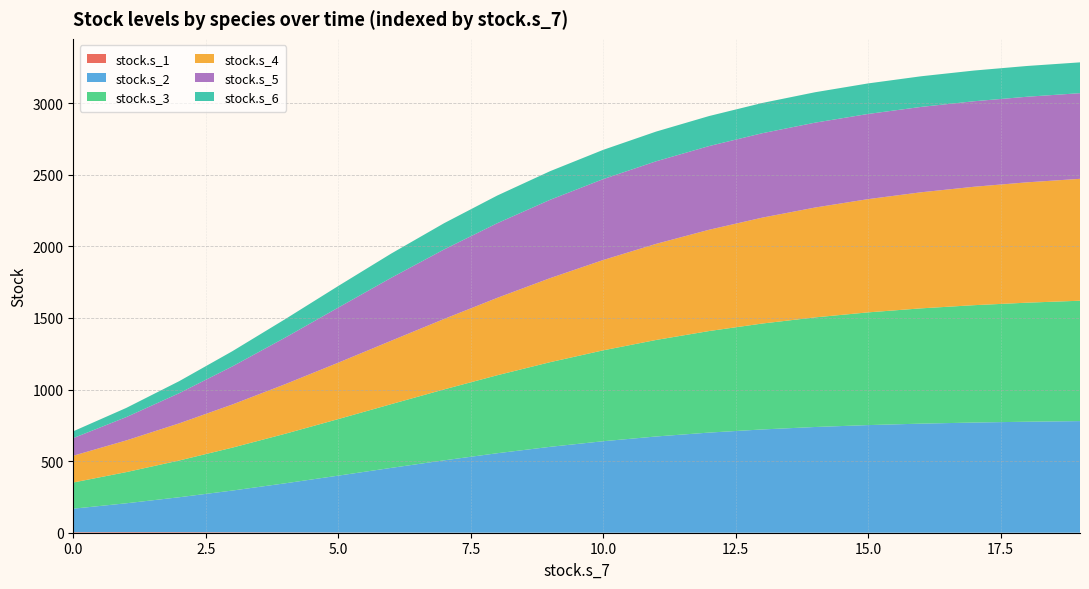

Reading left to right, transcribe all the data shown in this chart.

stock.s_1: 0=3.5	1=4.0	2=3.6	3=2.7	4=1.9	5=1.2	6=0.7	7=0.3	8=0.2	9=0.1	10=0.0	11=0.0	12=0.0	13=0.0	14=0.0	15=0.0	16=0.0	17=0.0	18=0.0	19=0.0
stock.s_2: 0=164.5	1=201.7	2=244.2	3=291.7	4=343.3	5=397.5	6=452.2	7=505.4	8=555.1	9=600.0	10=639.2	11=672.3	12=699.5	13=721.4	14=738.6	15=751.9	16=762.0	17=769.7	18=775.5	19=779.8
stock.s_3: 0=182.9	1=217.7	2=256.8	3=299.7	4=346.1	5=395.0	6=445.3	7=495.6	8=544.6	9=591.3	10=634.8	11=674.3	12=709.3	13=739.8	14=765.7	15=787.4	16=805.3	17=819.8	18=831.5	19=840.9
stock.s_4: 0=187.1	1=221.4	2=259.5	3=301.3	4=346.4	5=393.9	6=442.9	7=492.2	8=540.6	9=587.1	10=630.9	11=671.2	12=707.6	13=739.7	14=767.4	15=791.1	16=810.9	17=827.3	18=840.7	19=851.5
stock.s_5: 0=123.1	1=162.9	2=210.9	3=266.0	4=325.4	5=384.9	6=439.6	7=485.7	8=521.4	9=547.3	10=565.1	11=576.9	12=584.6	13=589.6	14=592.9	15=595.0	16=596.3	17=597.3	18=597.9	19=598.3
stock.s_6: 0=47.7	1=64.2	2=84.0	3=106.0	4=129.0	5=150.7	6=169.2	7=183.3	8=193.2	9=199.9	10=204.4	11=207.5	12=209.7	13=211.3	14=212.5	15=213.3	16=214.0	17=214.5	18=214.9	19=215.2